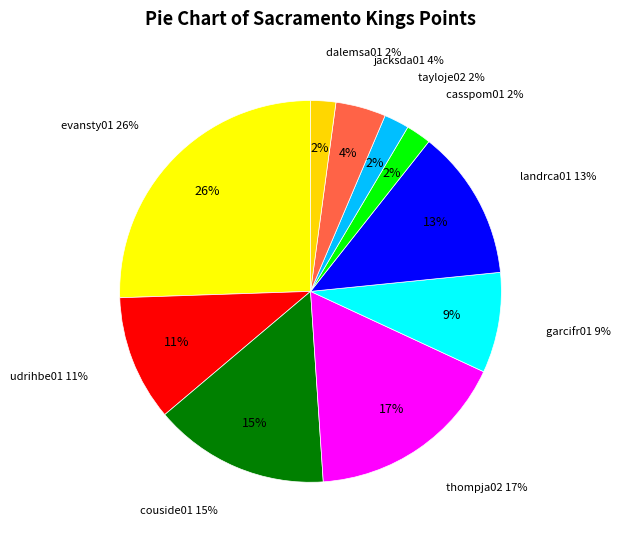

Is there a majority slice in this chart?

No